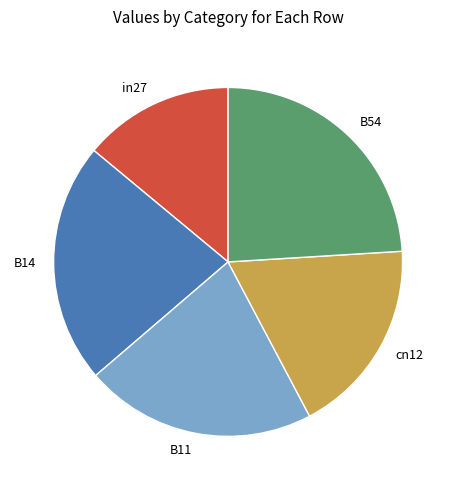

Is there a majority slice in this chart?

No